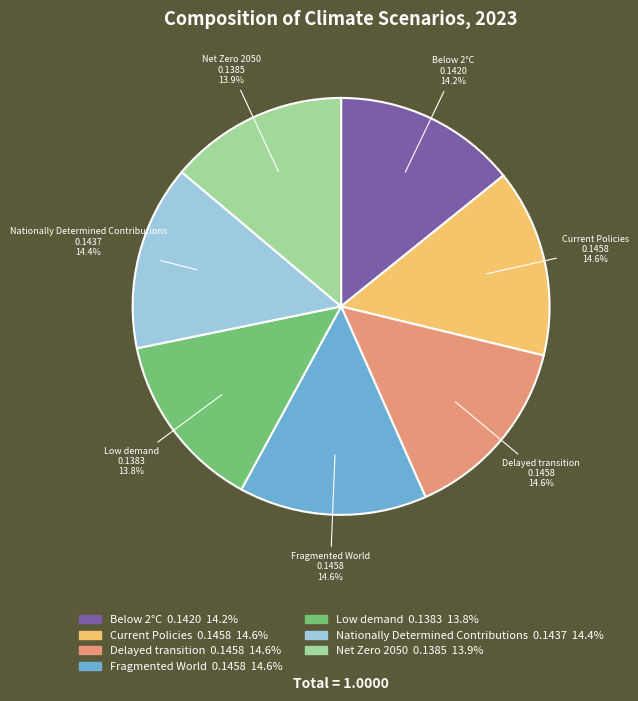

What percentage is NOT represented by Low demand?

86.2%